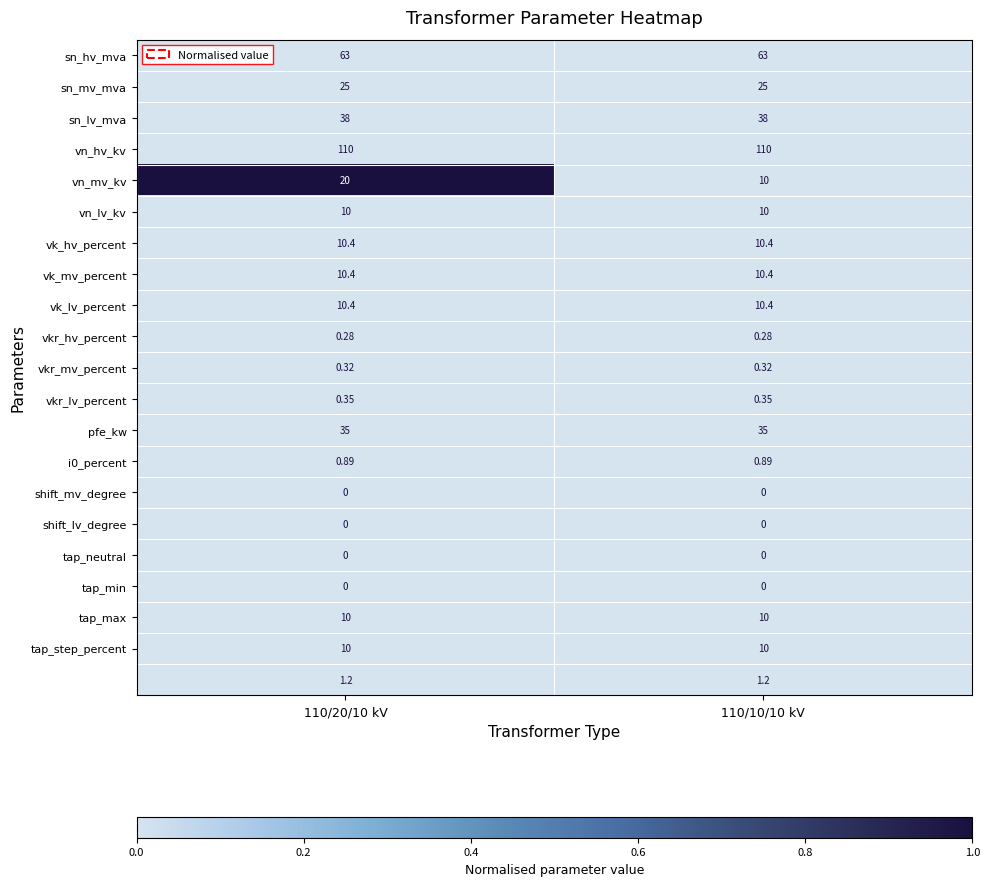

Count the number of data series in this chart.

21